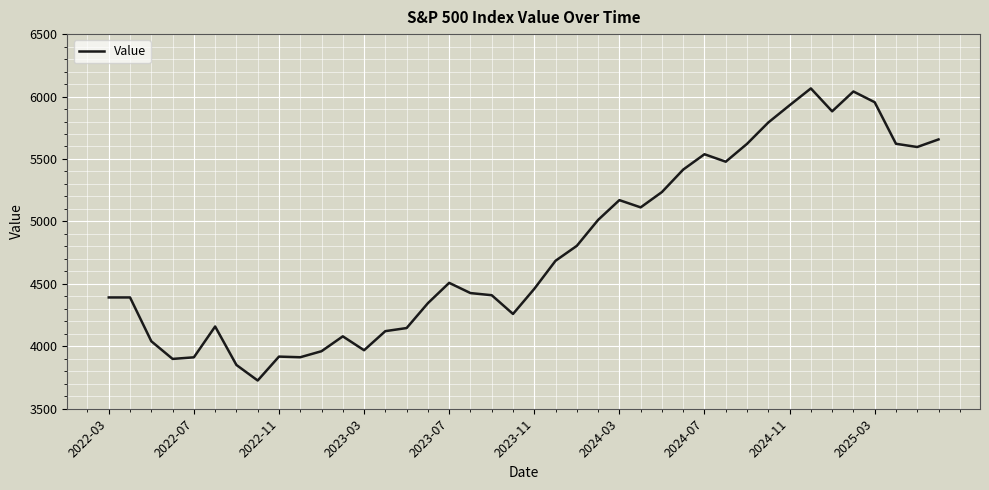

What is the difference between the maximum and minimum values?

2339.1